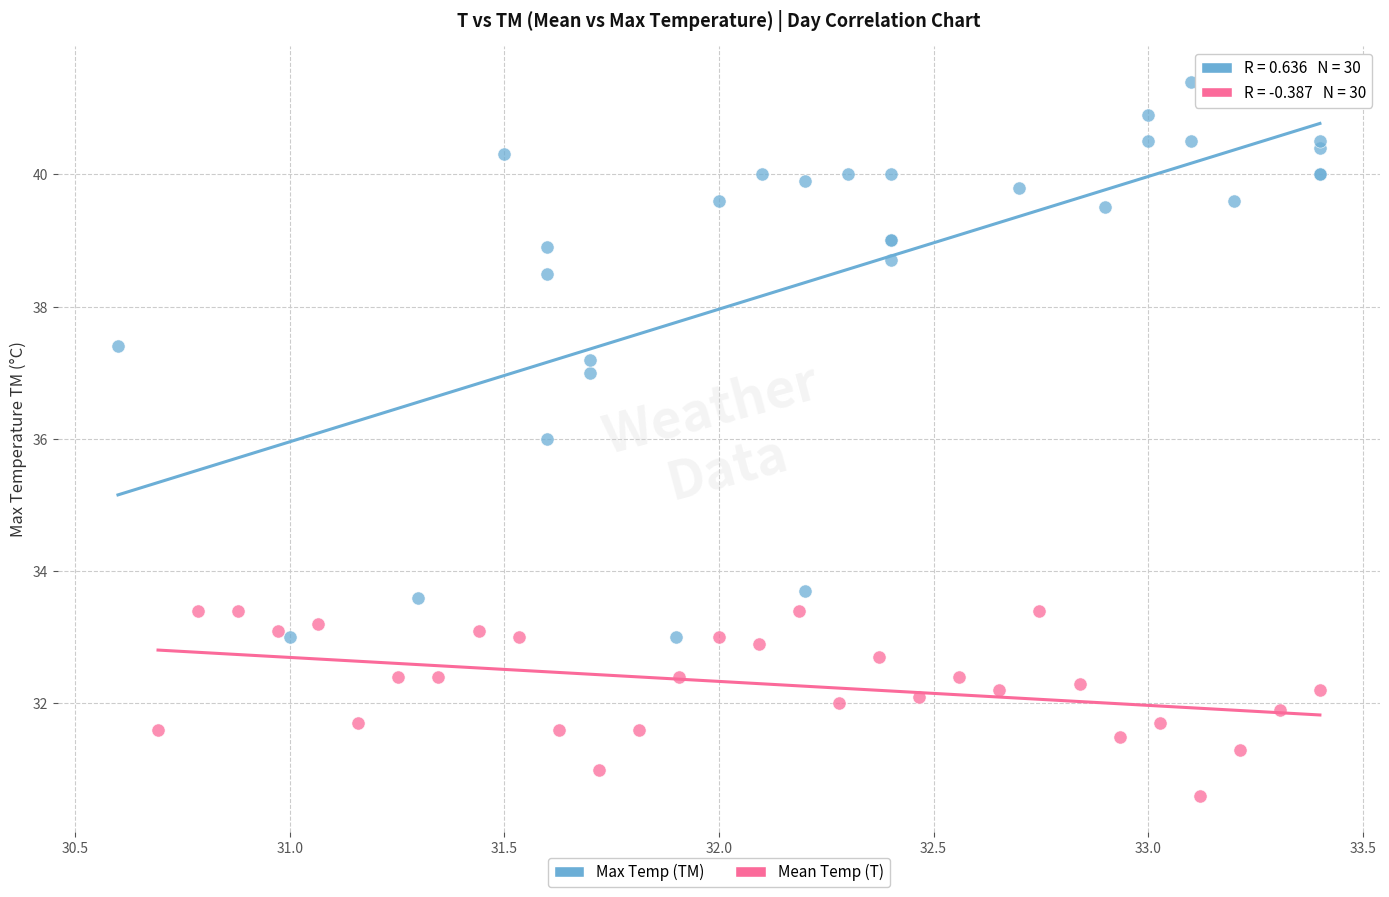

Which series reaches the minimum Y coordinate?

Mean Temp (T)